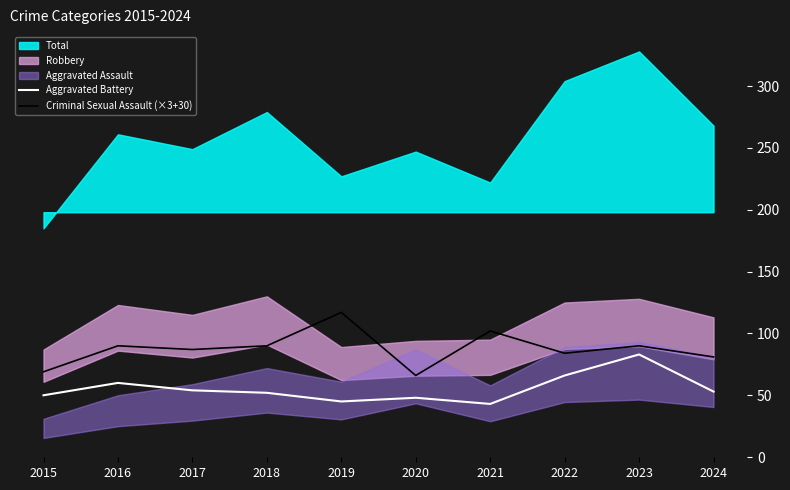

Is it true that Aggravated Battery equals 98 at 2022?

False